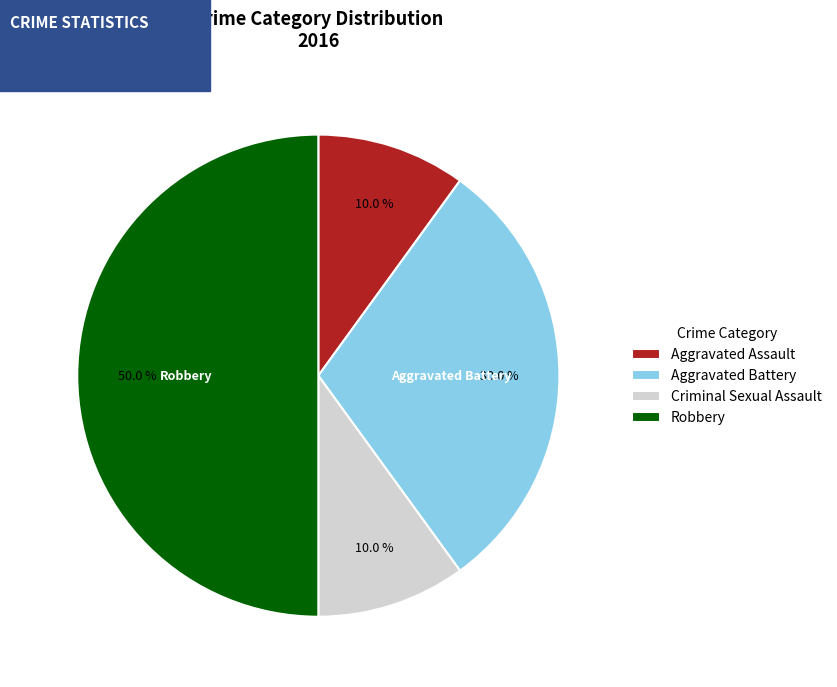

The Aggravated Battery slice represents 41% of the pie. True or false?

False